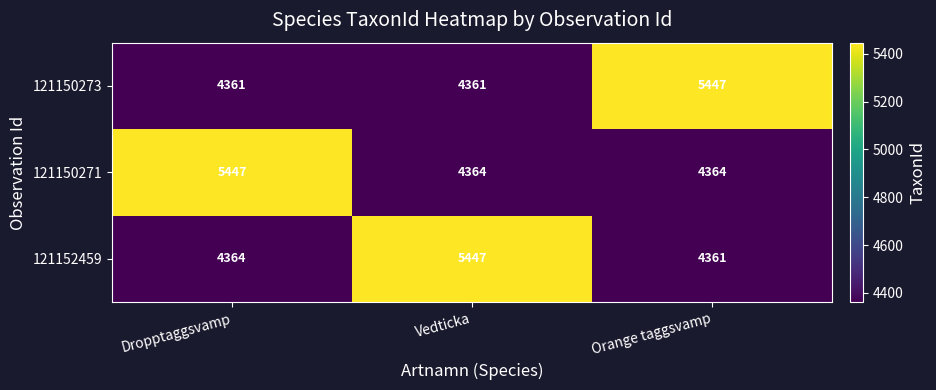

Rank the series at Orange taggsvamp from lowest to highest value.

121152459, 121150271, 121150273